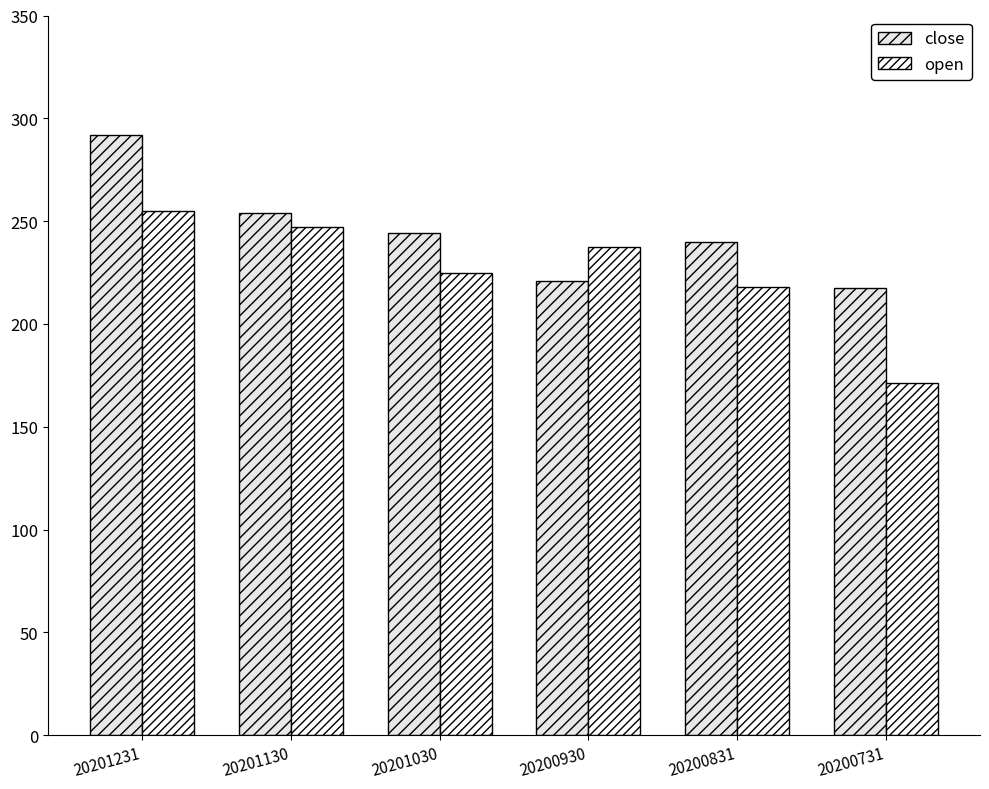

What value does the open series have at 20201130?

247.1